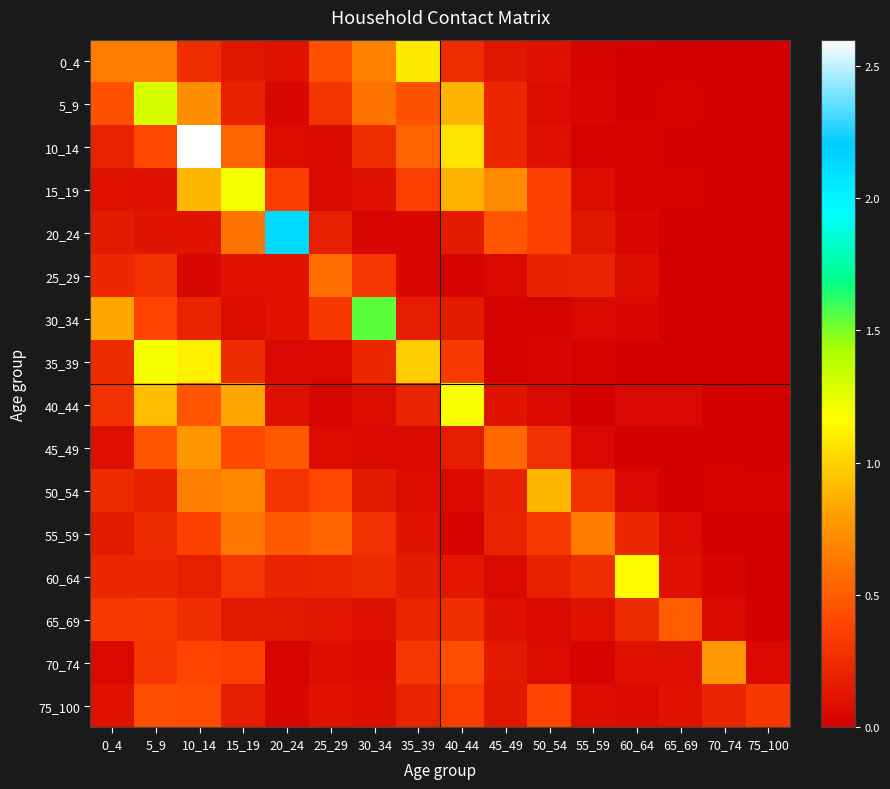

Rank the series by their maximum value, from highest to lowest.

10_14, 20_24, 30_34, 5_9, 15_19, 35_39, 40_44, 60_64, 0_4, 50_54, 70_74, 45_49, 55_59, 25_29, 65_69, 75_100